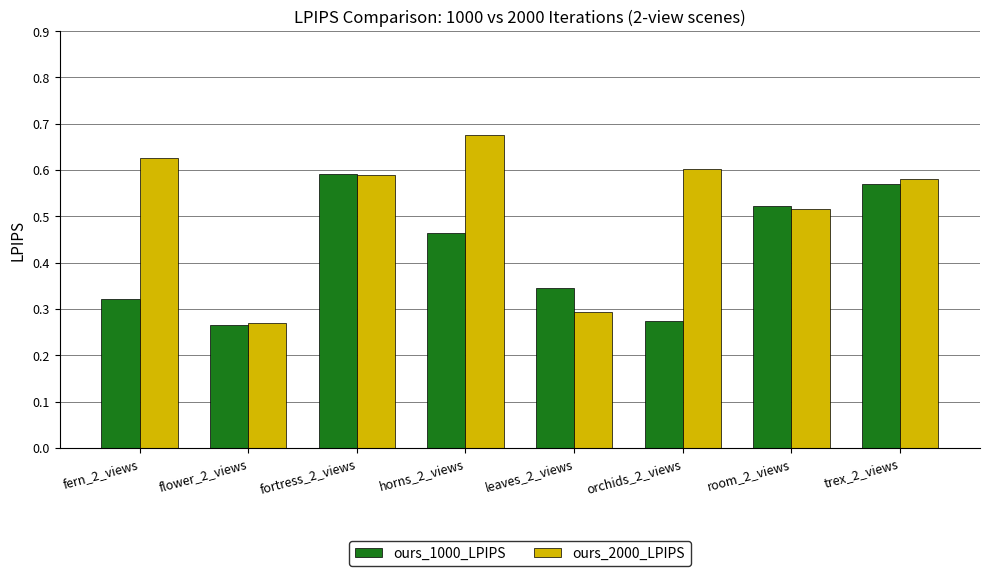

Is the value of ours_2000_LPIPS at leaves_2_views greater than the value of ours_1000_LPIPS at fern_2_views?

No